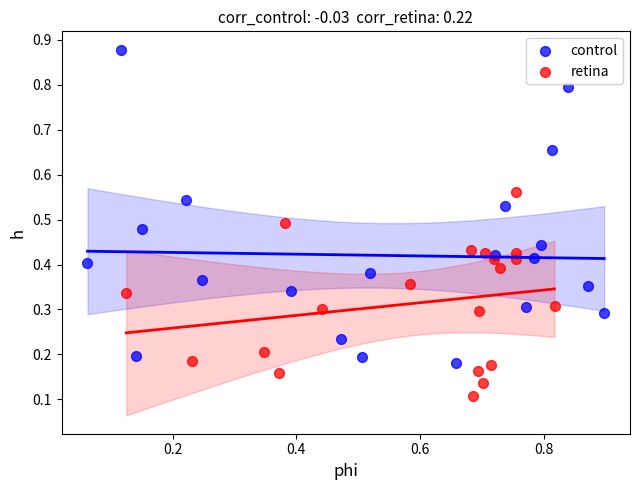

Which series contains the highest Y value?

control